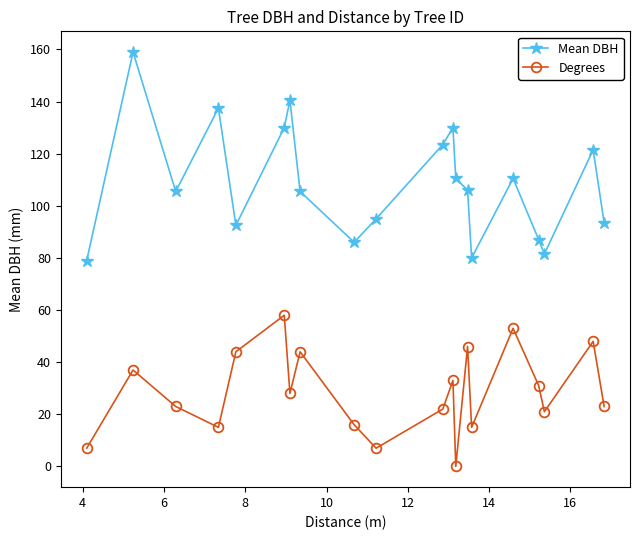

True or false: Mean DBH and Degrees intersect in this chart.

False